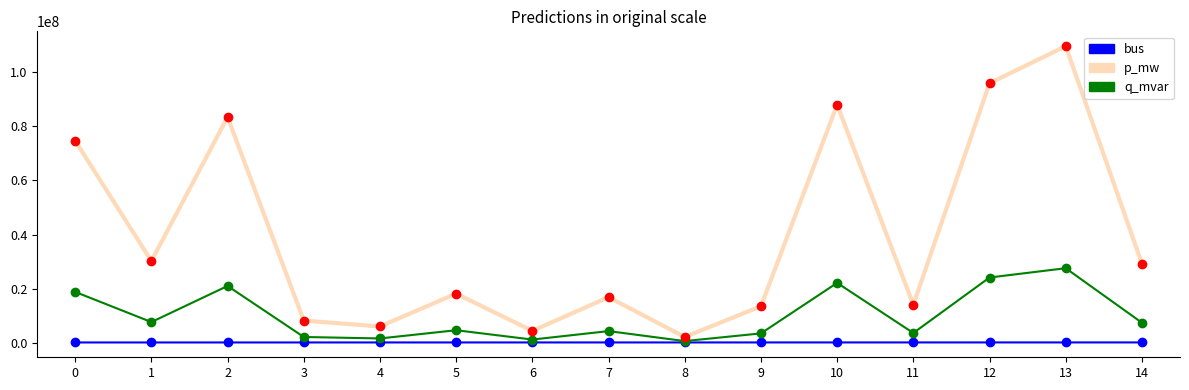

At how many categories does at least one series exceed 80099341?

4